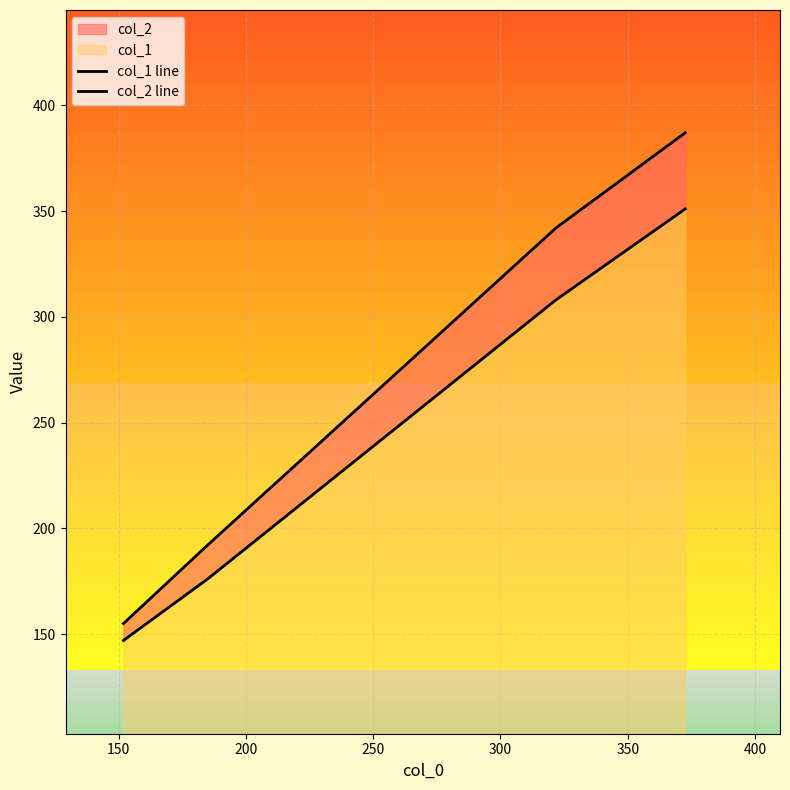

What is the value of the col_2 line point at the 2nd from the left?

192